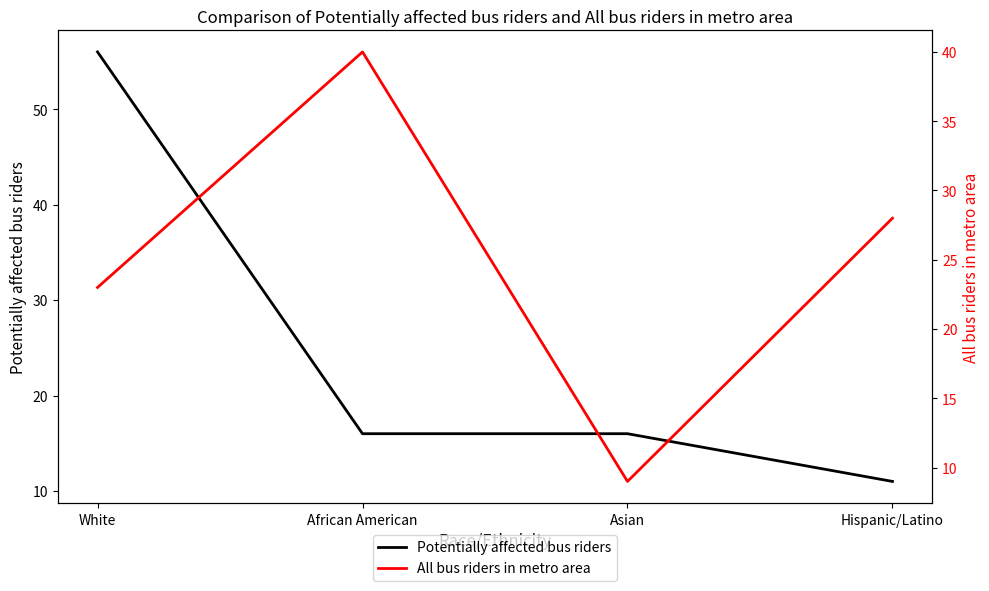

What position from the left is African American?

2